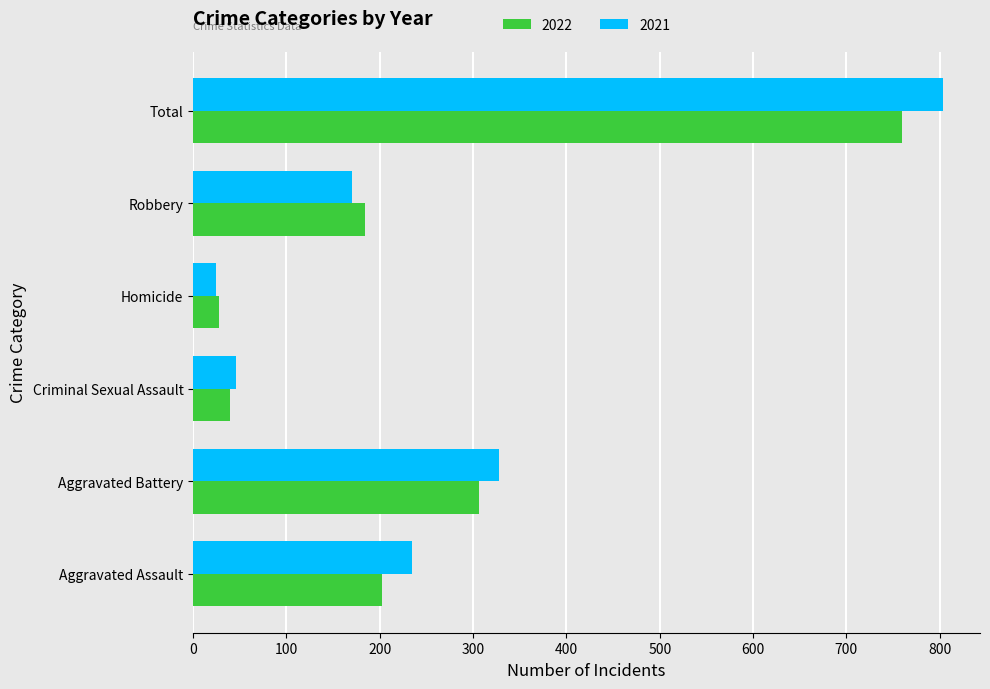

At how many categories does at least one series exceed 35?

5